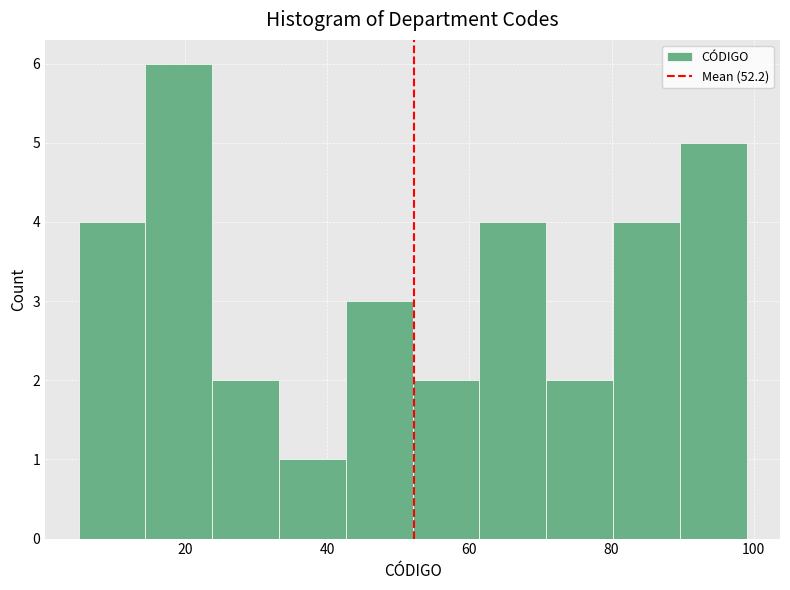

Reading left to right, list every bar in this chart as the range it spans on the x-axis followed by its height. Neither the bar edges nor the heights are printed on the chart, so give them approximately, as read against the axes.

5.0 to 14.4: 4
14.4 to 23.8: 6
23.8 to 33.2: 2
33.2 to 42.6: 1
42.6 to 52.0: 3
52.0 to 61.4: 2
61.4 to 70.8: 4
70.8 to 80.2: 2
80.2 to 89.6: 4
89.6 to 99.0: 5